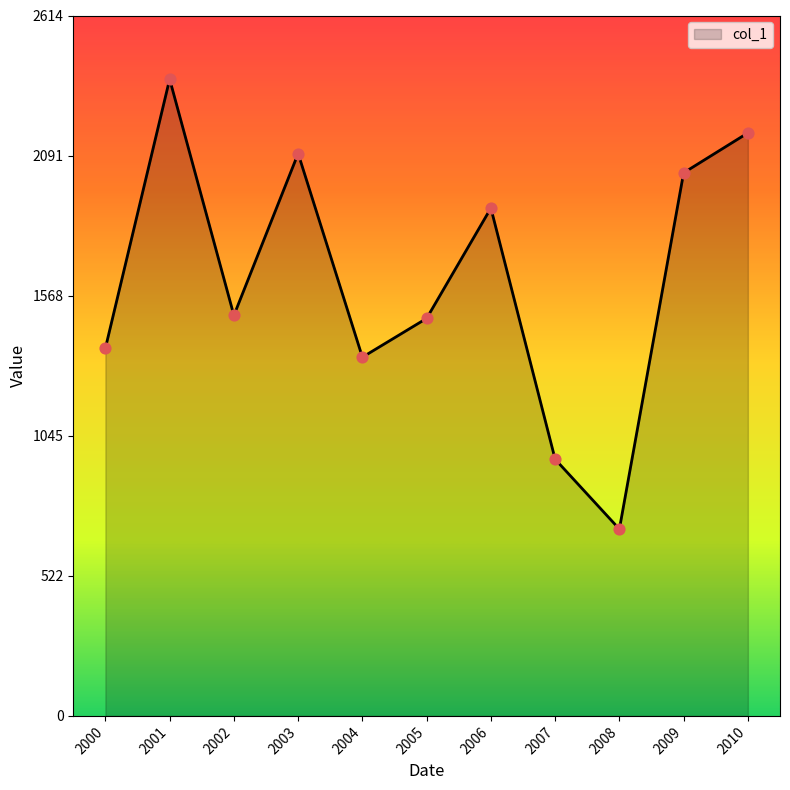

What is the change in value from 2001 to 2006?

-481.1